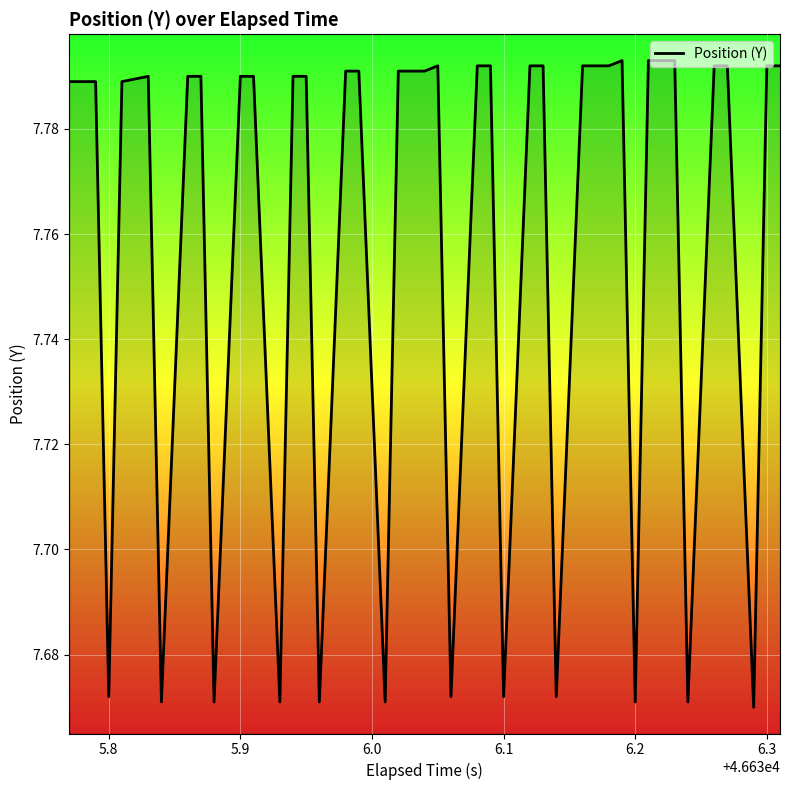

How many interior local peaks (higher than both neighbors) does the data have?

3